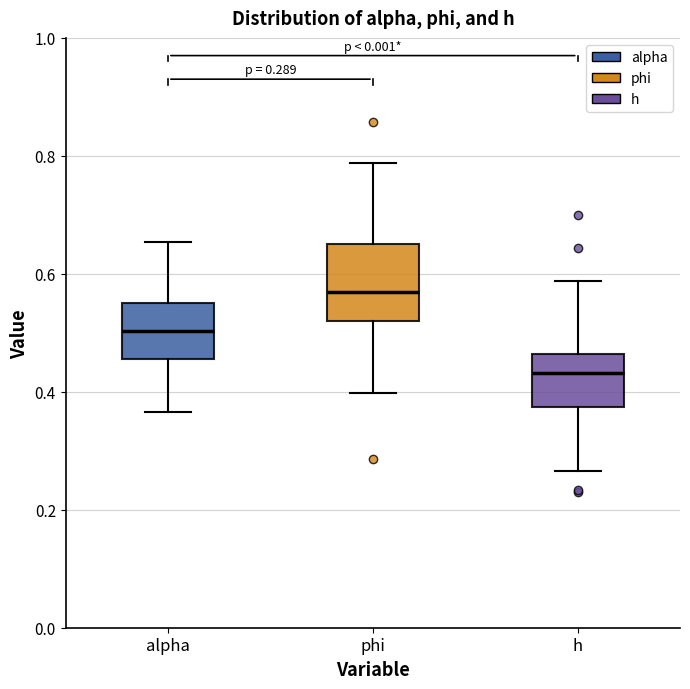

Comparing the boxes themselves (not the whiskers), which one is the tallest?

phi